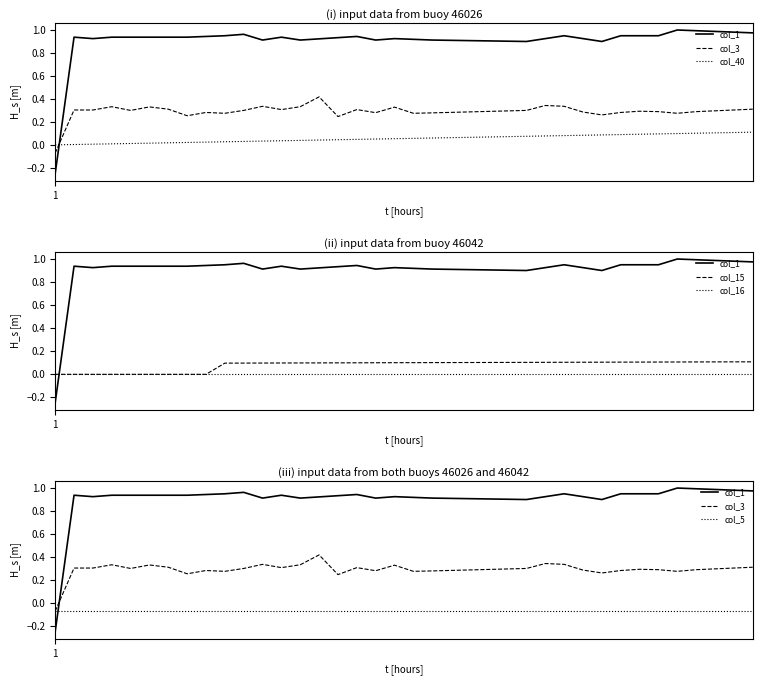

Is the value of col_16 at 10 greater than the value of col_15 at 30?

No